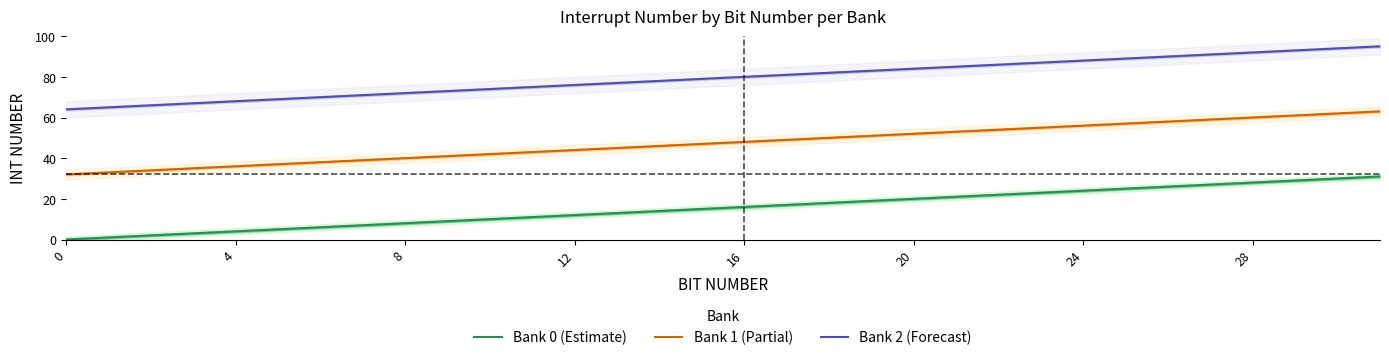

True or false: Bank 0 (Estimate) and Bank 2 (Forecast) cross at least once.

False